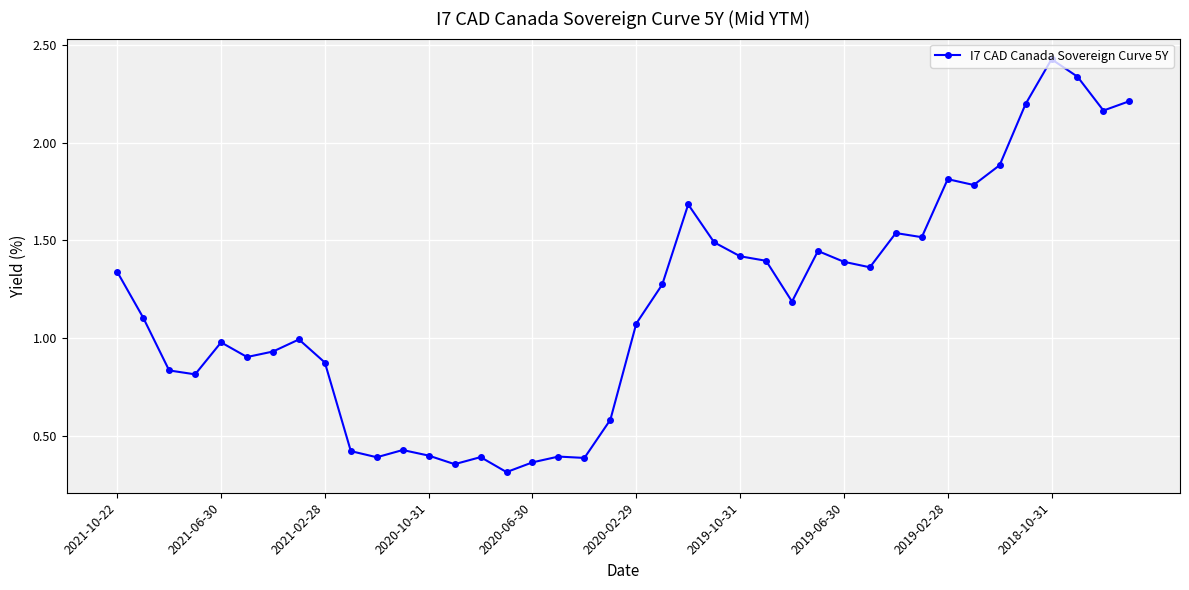

What is the difference between the maximum and minimum values?

2.1